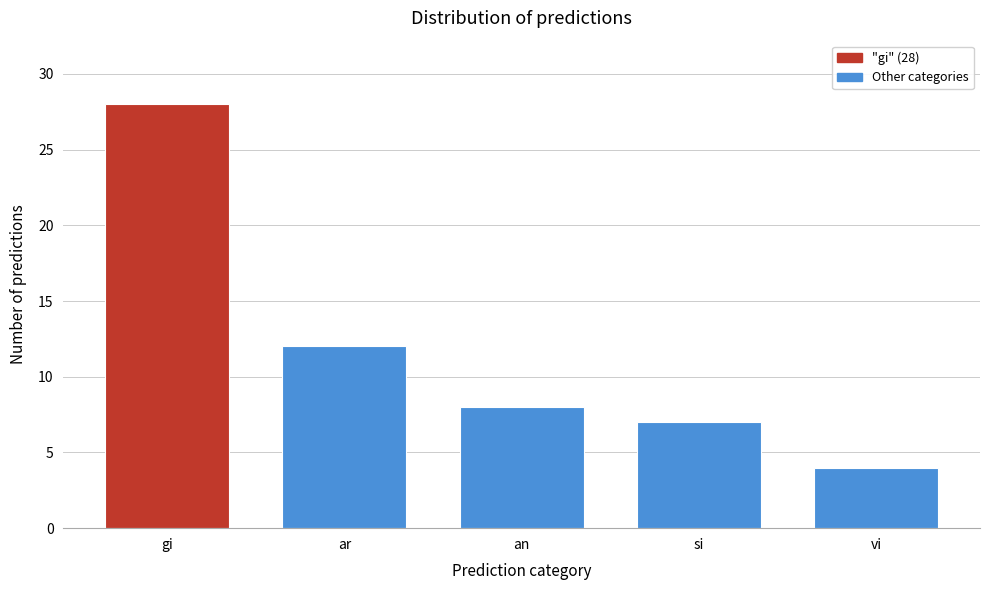

Reading left to right, list all the values displayed in this chart.

gi=28	ar=12	an=8	si=7	vi=4